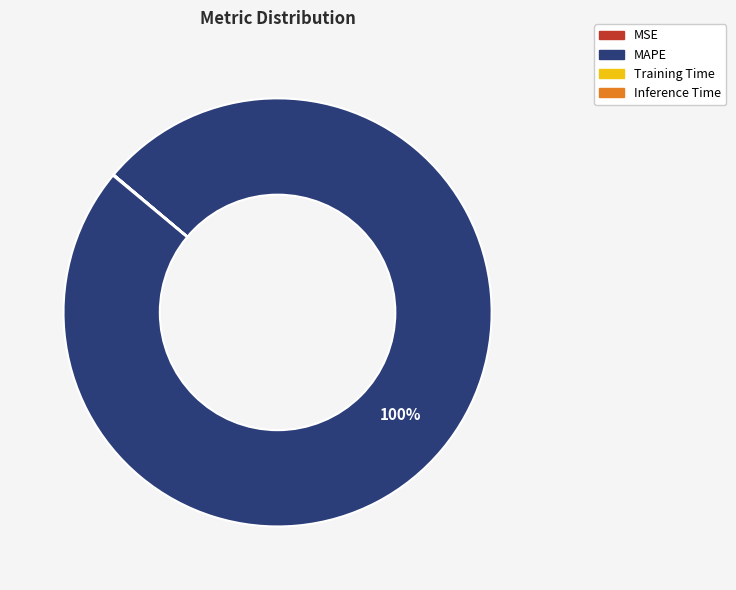

To the nearest percent, what is the difference between the largest and smallest slice percentages?

100%